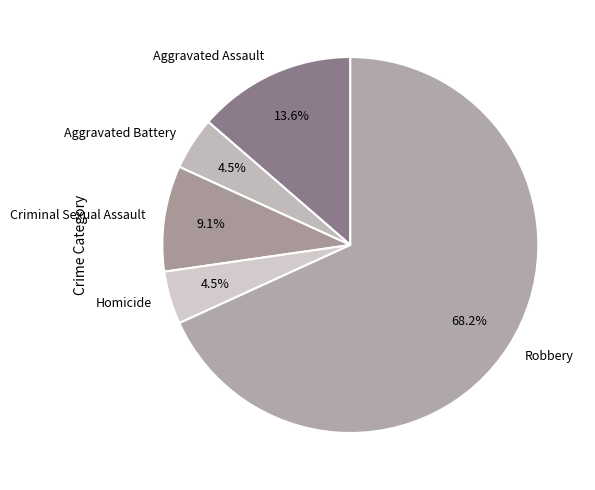

To the nearest percent, what is the difference between the Criminal Sexual Assault and Homicide slice percentages?

5%